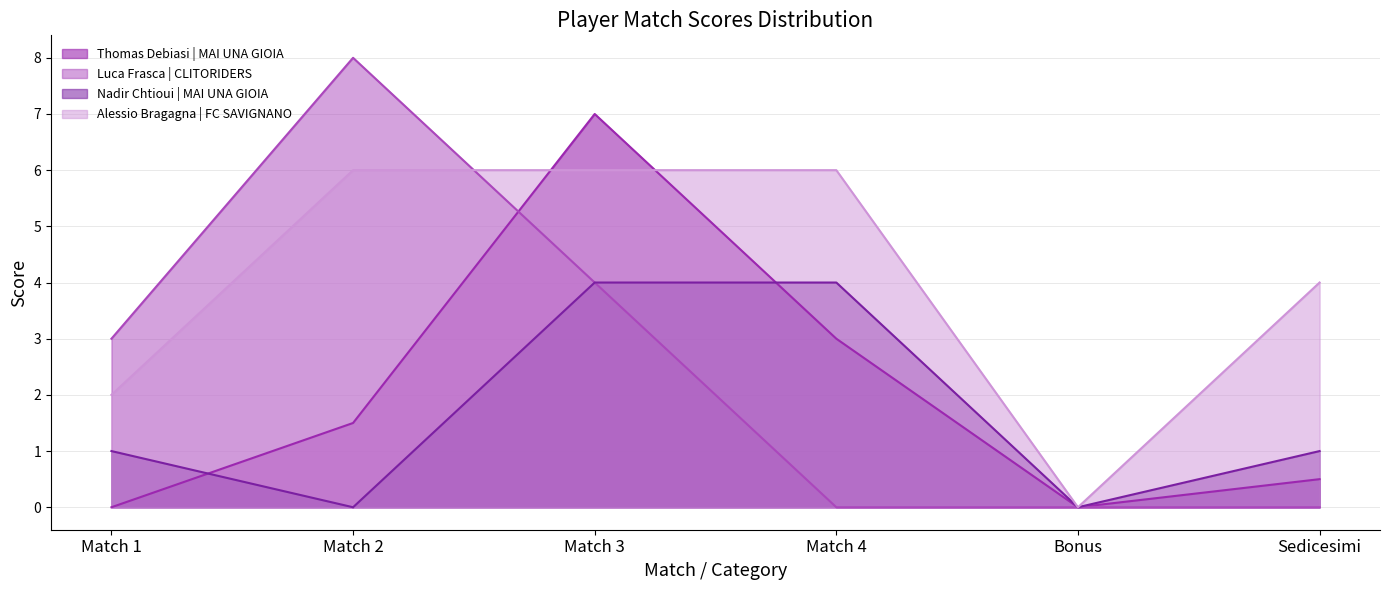

What are all the series names shown in the legend?

Thomas Debiasi | MAI UNA GIOIA, Luca Frasca | CLITORIDERS, Nadir Chtioui | MAI UNA GIOIA, Alessio Bragagna | FC SAVIGNANO